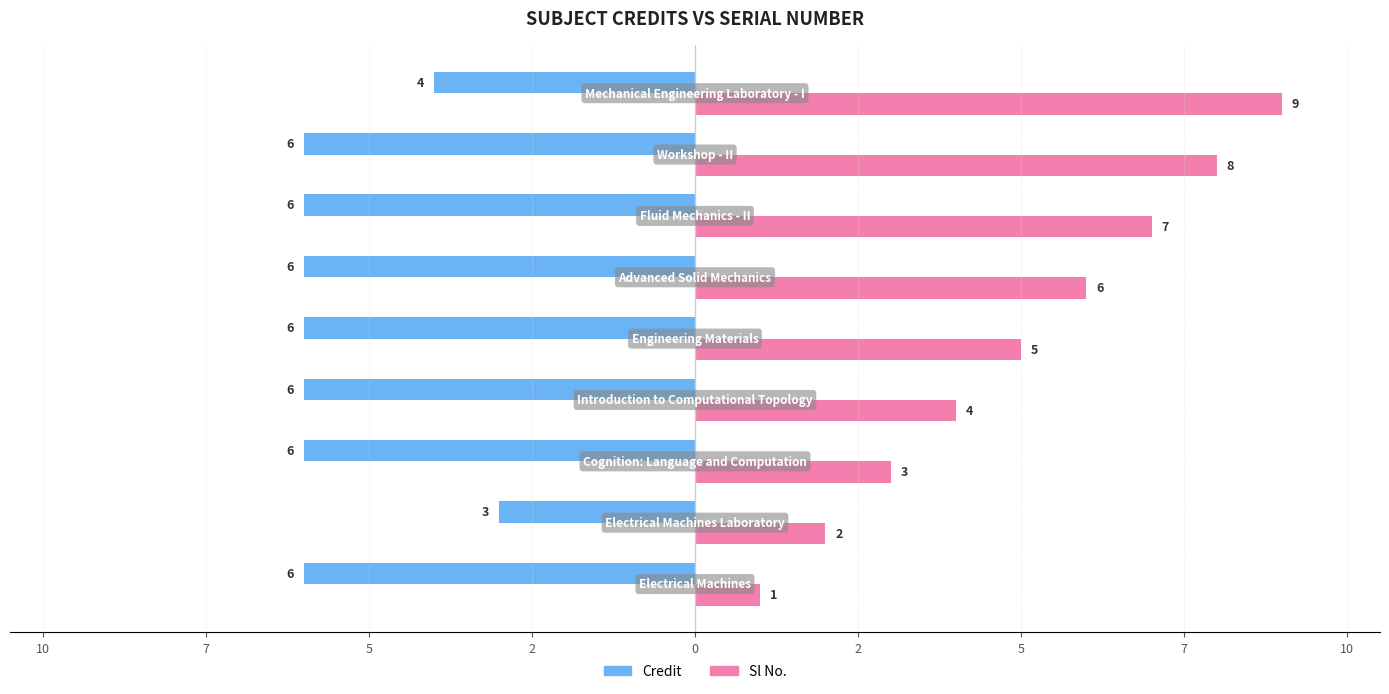

Reading left to right, what are all the values shown in this chart?

Credit: 6	3	6	6	6	6	6	6	4
Sl No.: 1	2	3	4	5	6	7	8	9